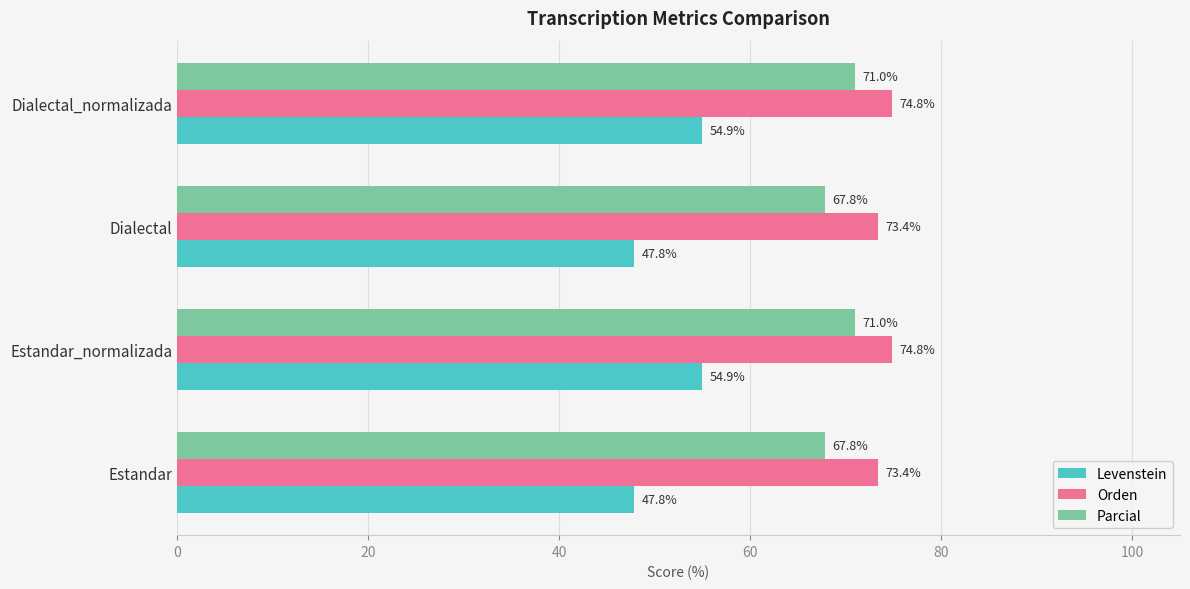

What is the approximate value of Orden at Dialectal?

73.4